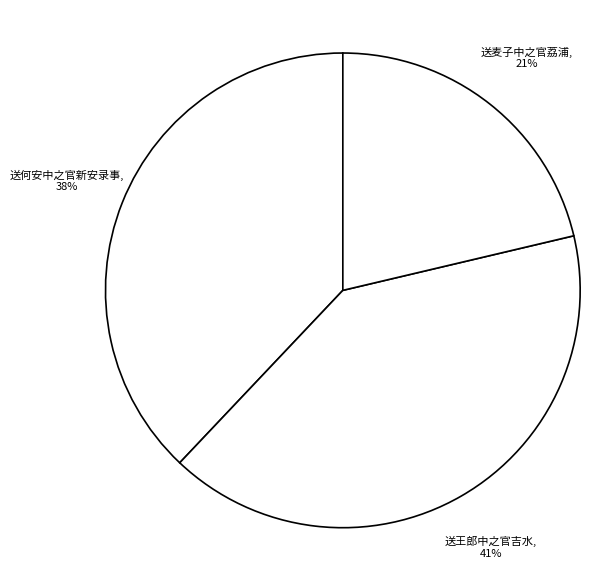

Is there a majority slice in this chart?

No